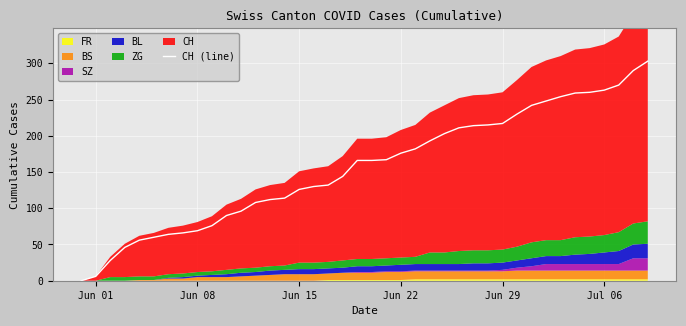

The value at 32 is 105. True or false?

False